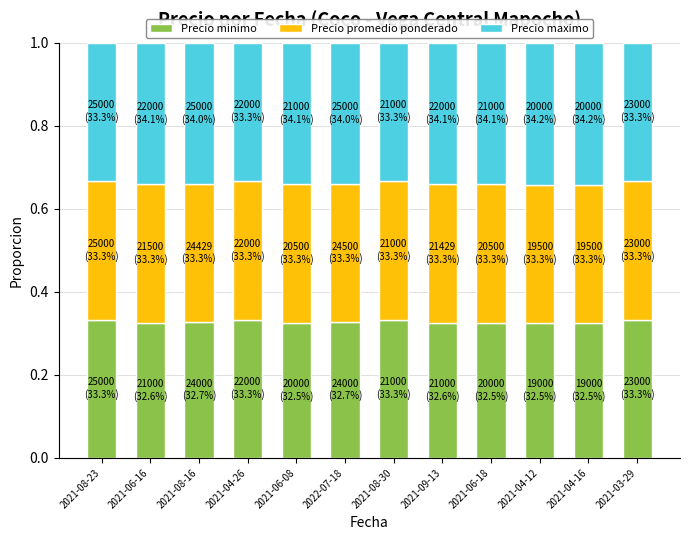

Is it true that Precio minimo equals 0.6 at 2021-06-18?

False